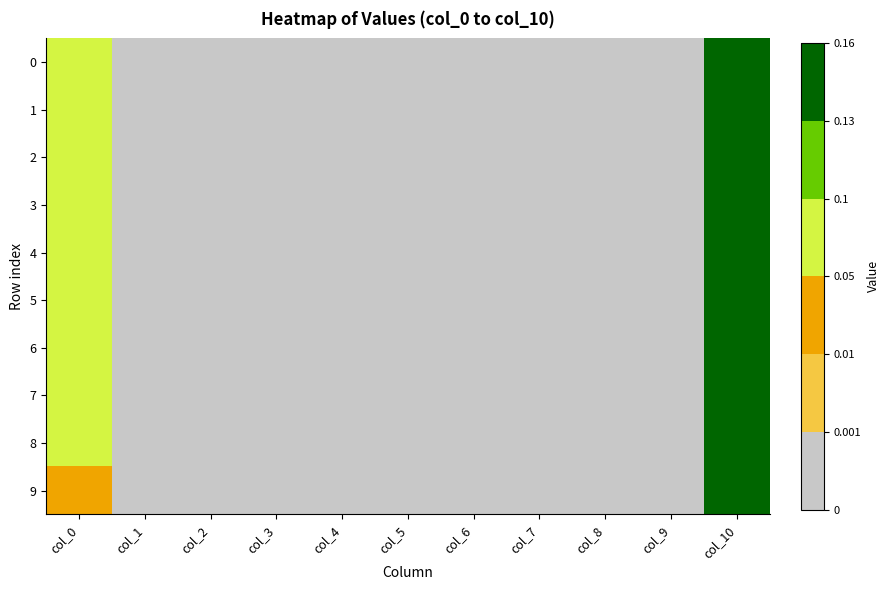

Reading left to right, list all the values displayed in this chart.

0: col_0=0.1	col_1=0.0	col_2=0.0	col_3=0.0	col_4=0.0	col_5=0.0	col_6=0.0	col_7=0.0	col_8=0.0	col_9=0.0	col_10=0.2
1: col_0=0.1	col_1=0.0	col_2=0.0	col_3=0.0	col_4=0.0	col_5=0.0	col_6=0.0	col_7=0.0	col_8=0.0	col_9=0.0	col_10=0.2
2: col_0=0.1	col_1=0.0	col_2=0.0	col_3=0.0	col_4=0.0	col_5=0.0	col_6=0.0	col_7=0.0	col_8=0.0	col_9=0.0	col_10=0.2
3: col_0=0.1	col_1=0.0	col_2=0.0	col_3=0.0	col_4=0.0	col_5=0.0	col_6=0.0	col_7=0.0	col_8=0.0	col_9=0.0	col_10=0.2
4: col_0=0.1	col_1=0.0	col_2=0.0	col_3=0.0	col_4=0.0	col_5=0.0	col_6=0.0	col_7=0.0	col_8=0.0	col_9=0.0	col_10=0.2
5: col_0=0.1	col_1=0.0	col_2=0.0	col_3=0.0	col_4=0.0	col_5=0.0	col_6=0.0	col_7=0.0	col_8=0.0	col_9=0.0	col_10=0.2
6: col_0=0.1	col_1=0.0	col_2=0.0	col_3=0.0	col_4=0.0	col_5=0.0	col_6=0.0	col_7=0.0	col_8=0.0	col_9=0.0	col_10=0.2
7: col_0=0.1	col_1=0.0	col_2=0.0	col_3=0.0	col_4=0.0	col_5=0.0	col_6=0.0	col_7=0.0	col_8=0.0	col_9=0.0	col_10=0.2
8: col_0=0.1	col_1=0.0	col_2=0.0	col_3=0.0	col_4=0.0	col_5=0.0	col_6=0.0	col_7=0.0	col_8=0.0	col_9=0.0	col_10=0.2
9: col_0=0.0	col_1=0.0	col_2=0.0	col_3=0.0	col_4=0.0	col_5=0.0	col_6=0.0	col_7=0.0	col_8=0.0	col_9=0.0	col_10=0.2